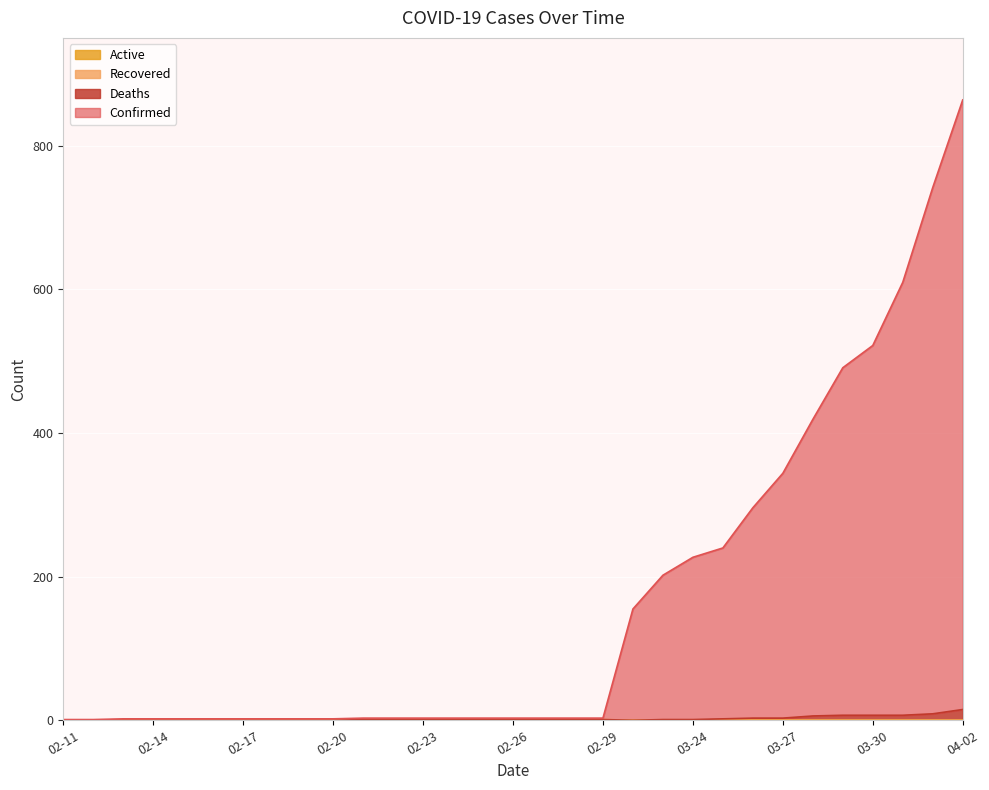

At which label does Confirmed first exceed 3?

03-22